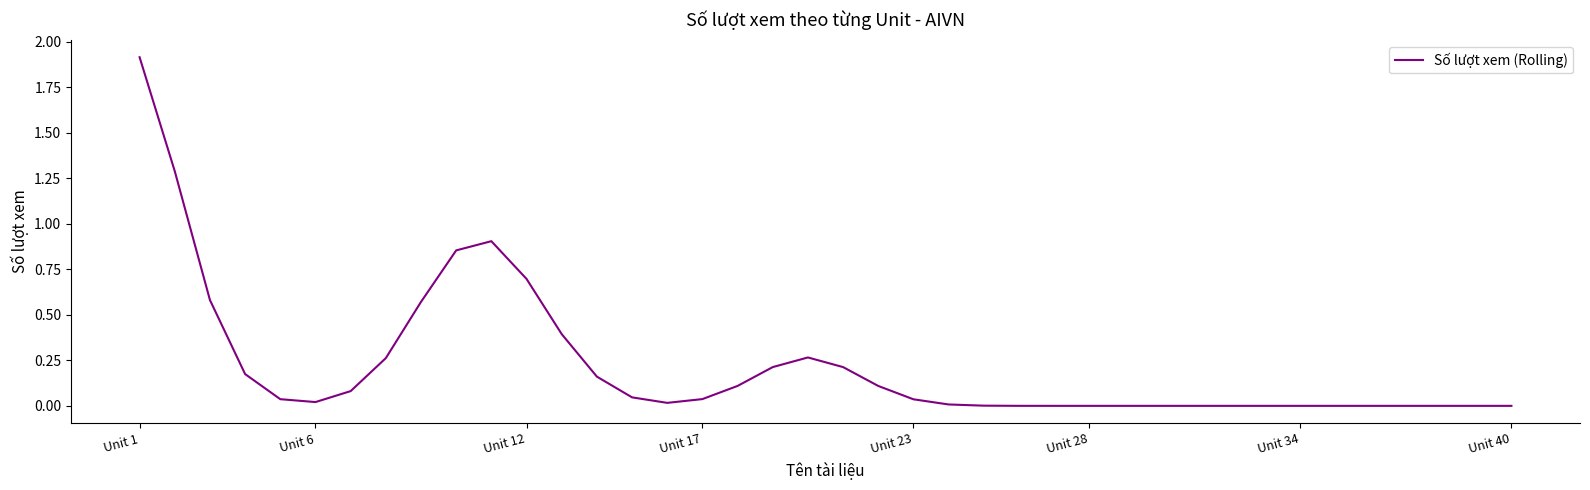

What is the greatest value displayed?

1.9